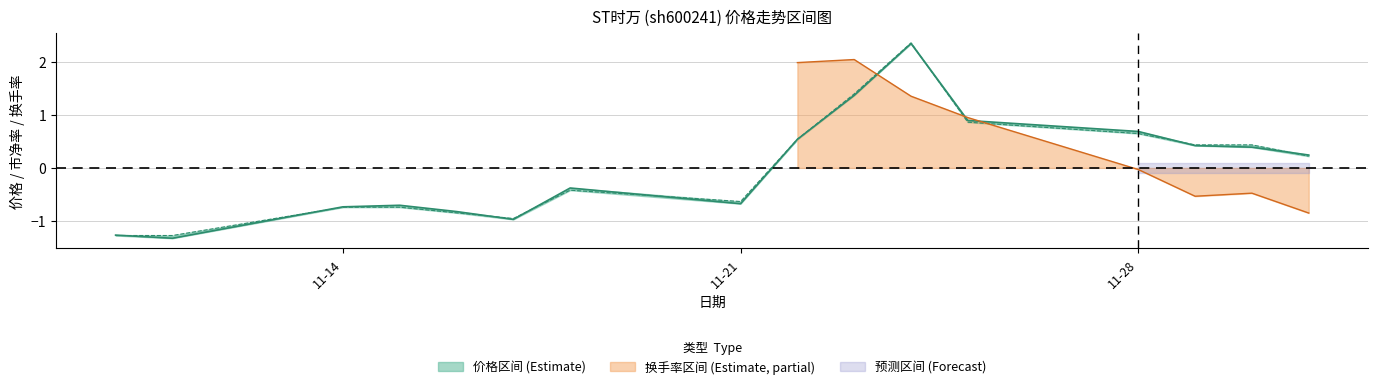

The value of 价格 at 2022-11-10 is -1.3. True or false?

True